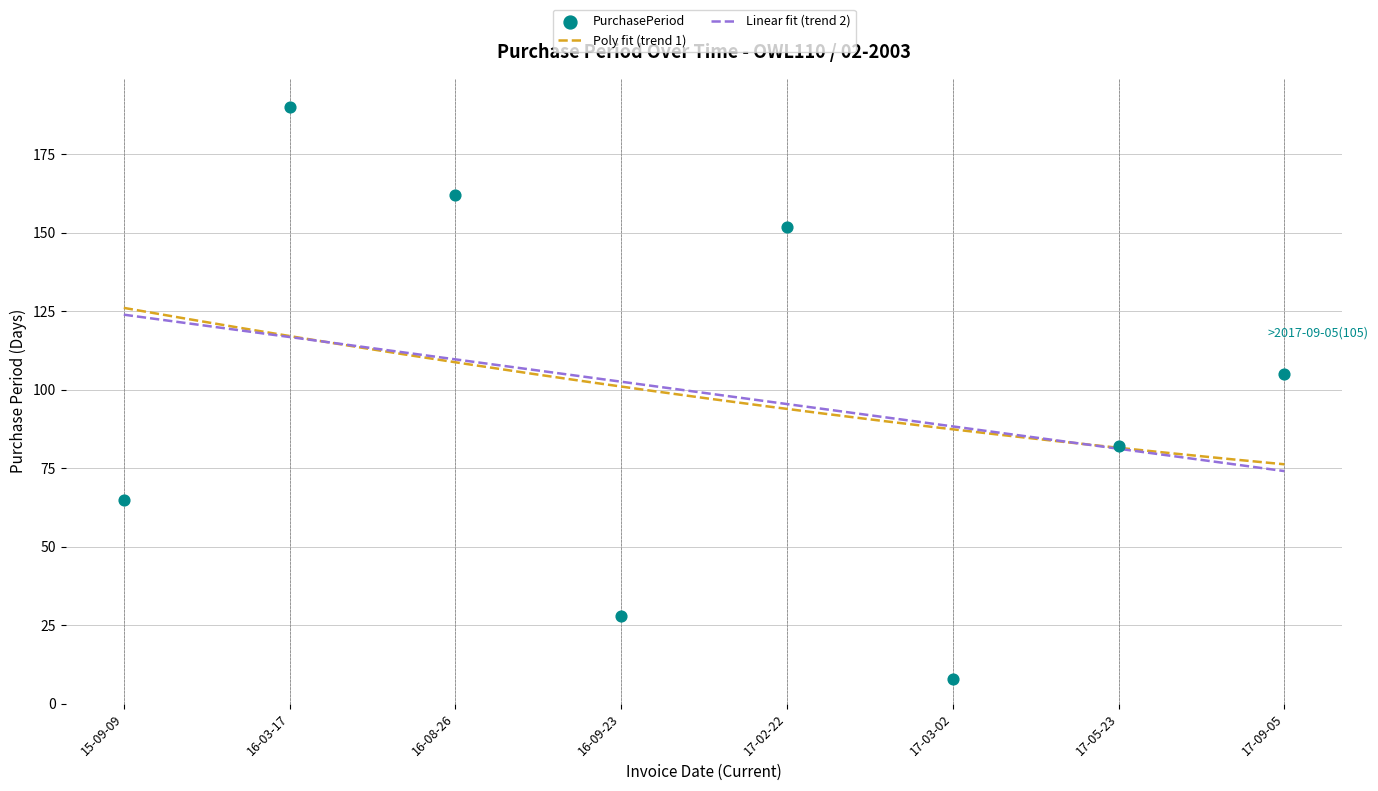

What is the highest value of the Linear fit (trend 2) series?

123.9